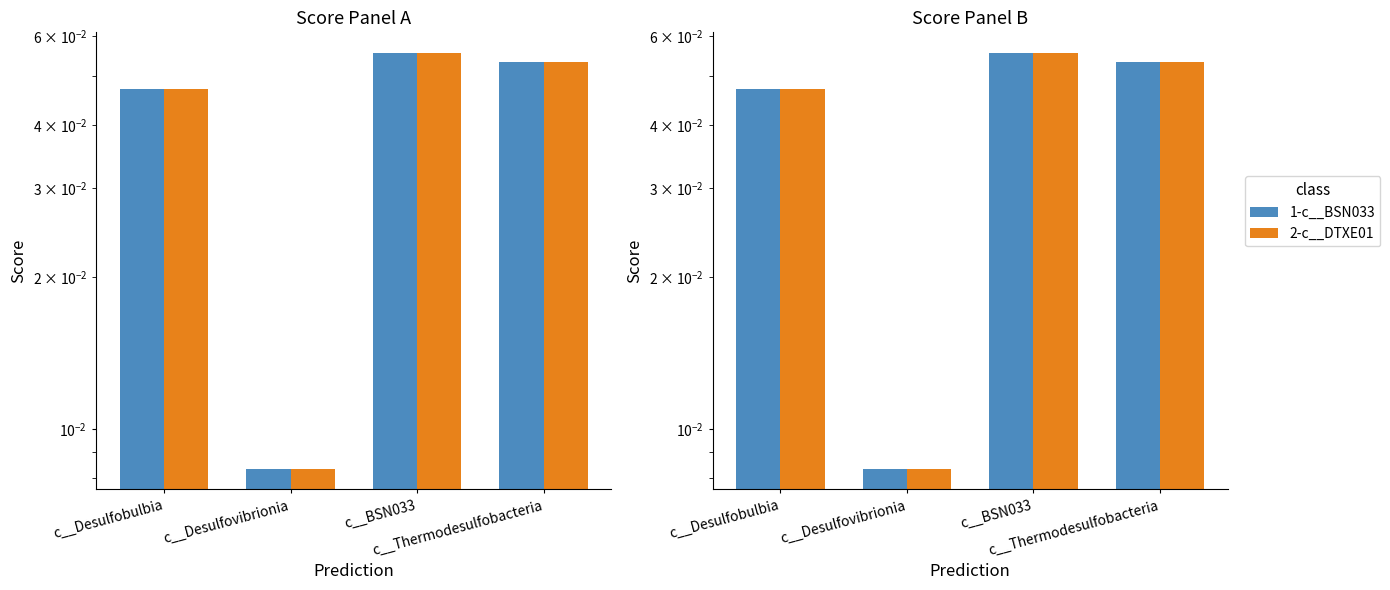

At how many categories does at least one series exceed 0?

4